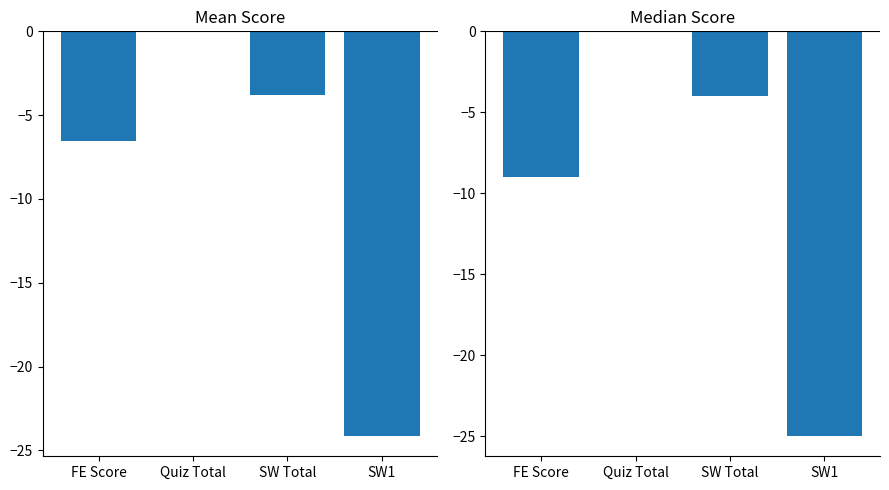

Is it true that Median Score (normalized) equals -16.0 at FE Score?

False